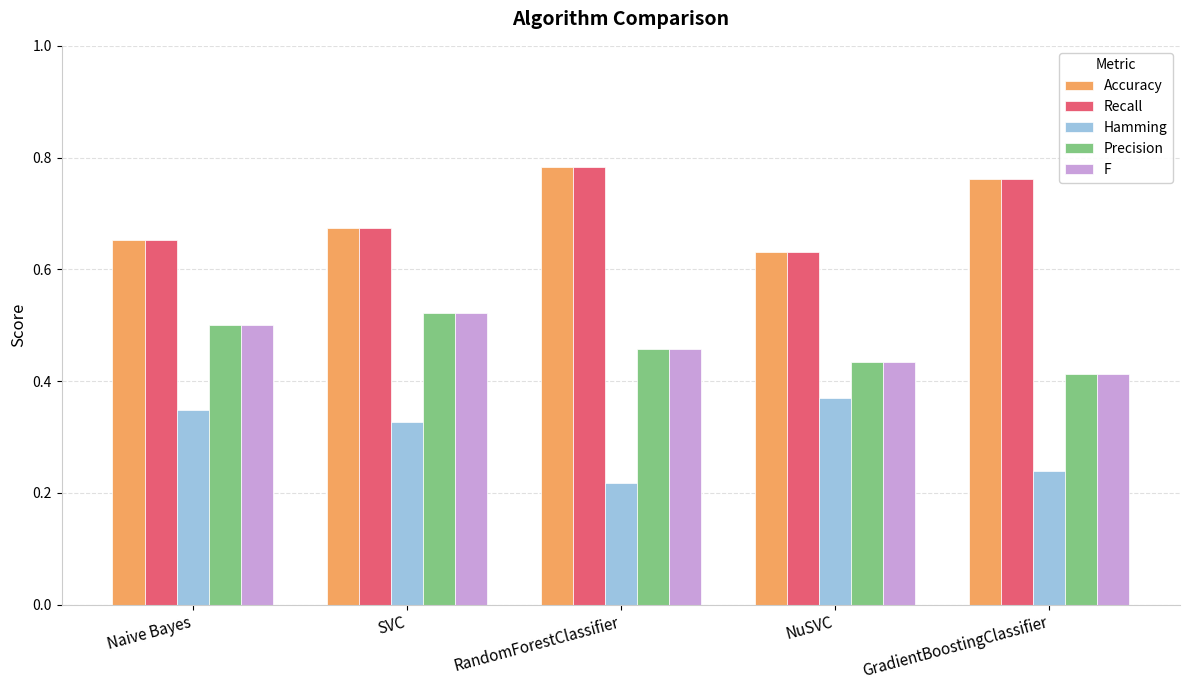

What is the label of the 3rd bar from the left?

RandomForestClassifier